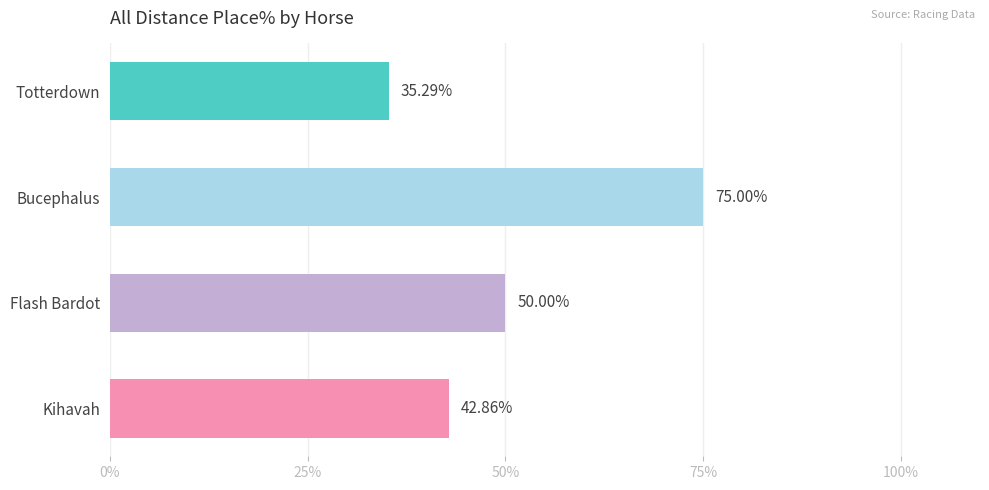

Are the bars grouped side by side (vs. stacked)?

No